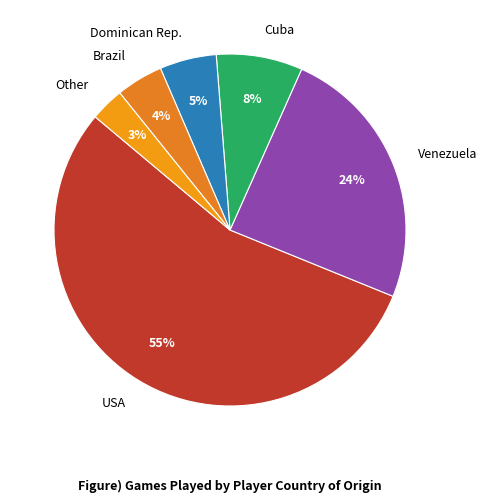

Which category has the smallest portion of the pie?

Other